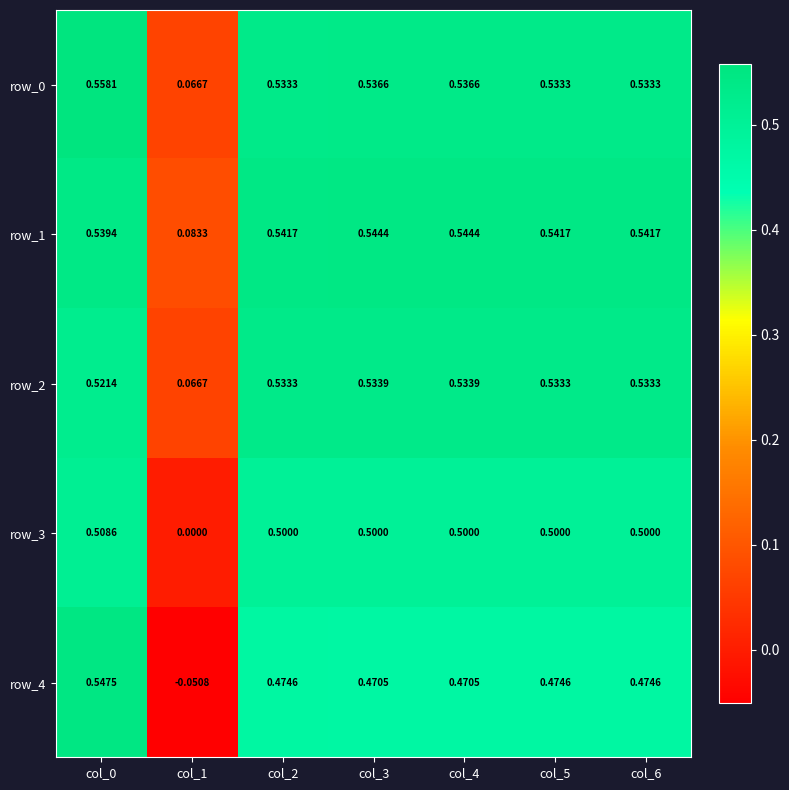

Which series has the largest range (max minus min)?

row_4